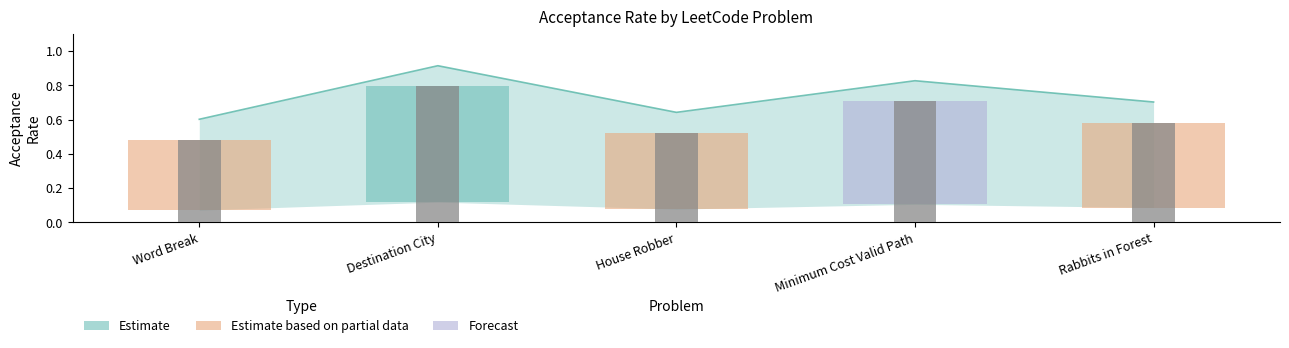

Which has a higher value, House Robber or Rabbits in Forest?

Rabbits in Forest